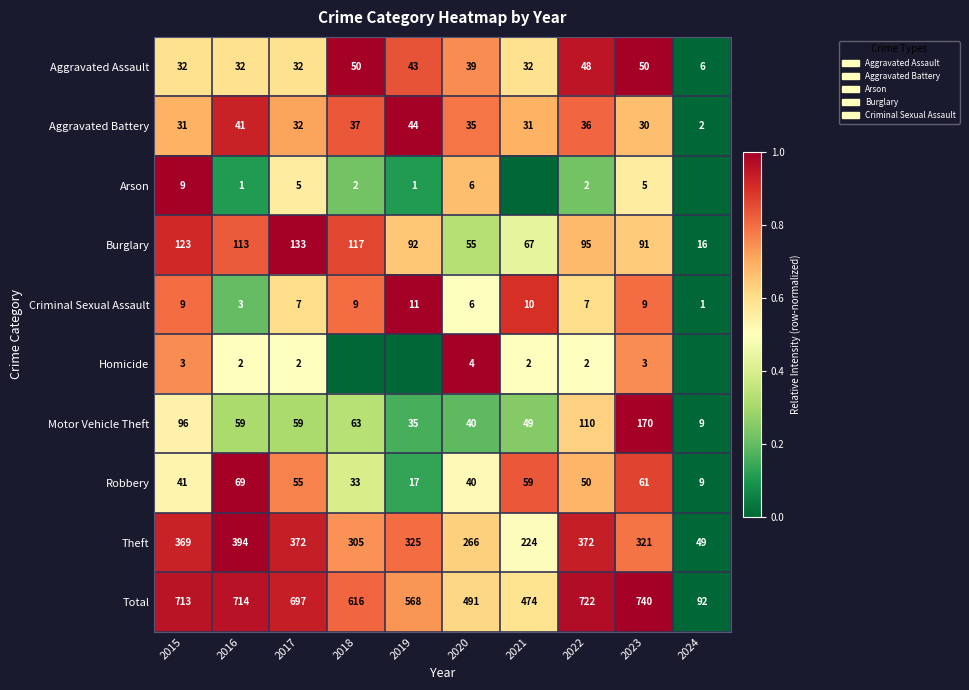

The Homicide series shows 0.4 at 2015. True or false?

False